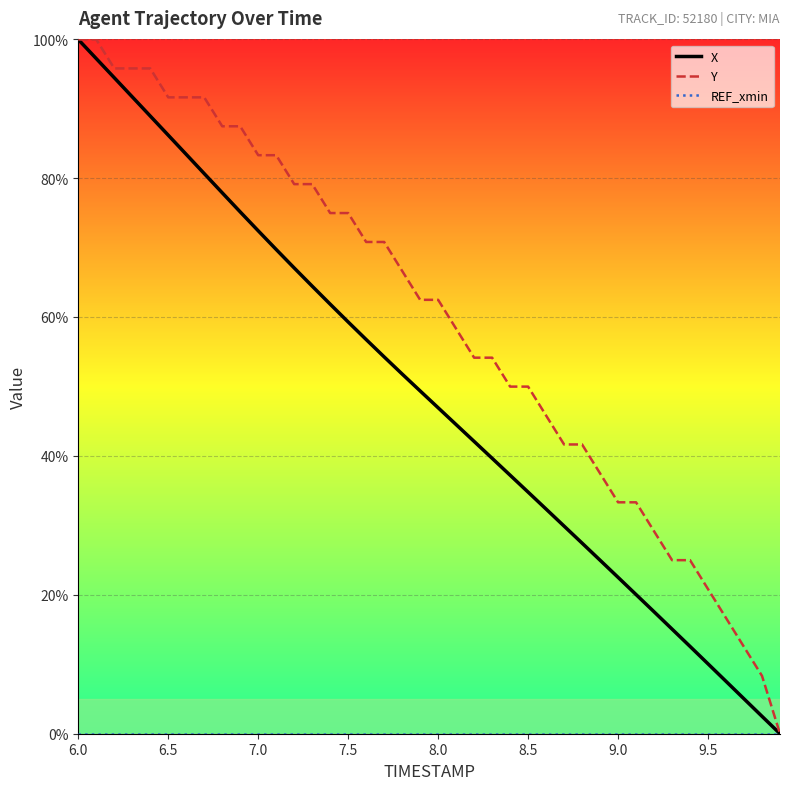

Which series has the largest total across all categories?

Y